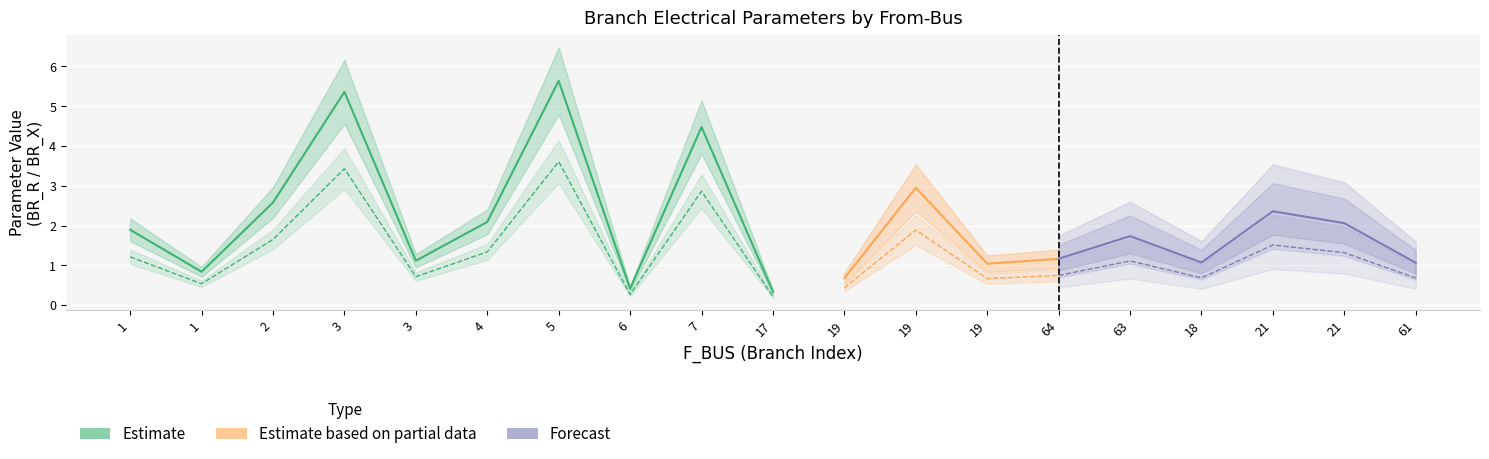

What is the label of the 1st point from the right?

61